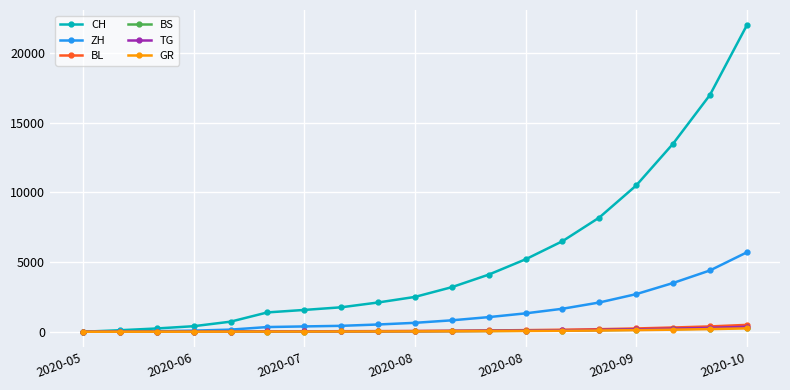

Which series has the widest spread of values?

CH